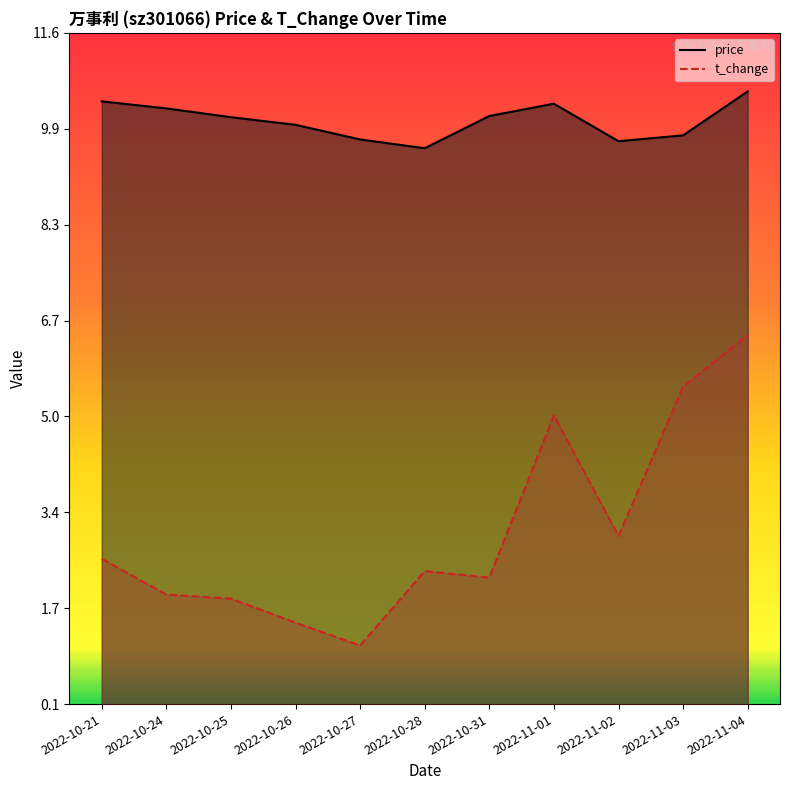

Rank the series by their maximum value, from lowest to highest.

t_change, price